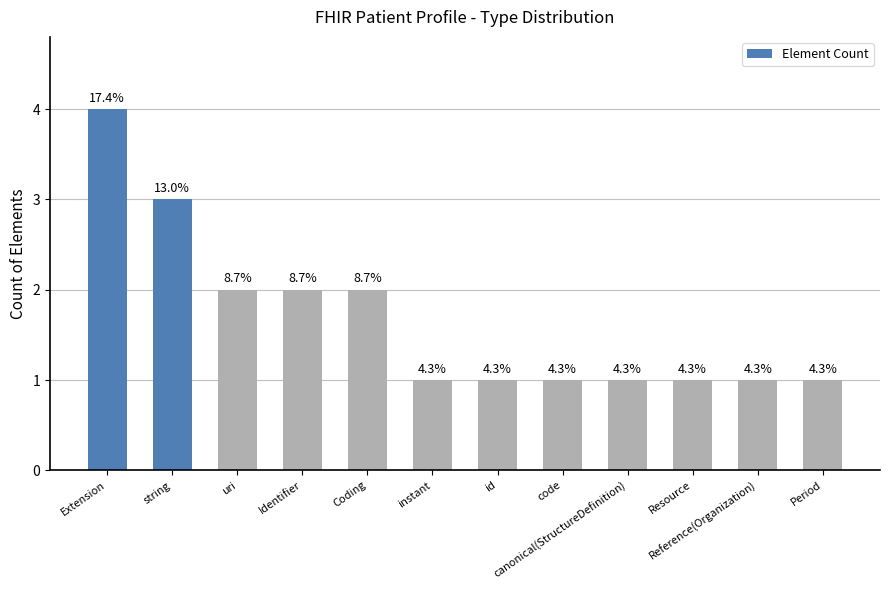

What is the change in value from uri to Period?

-1